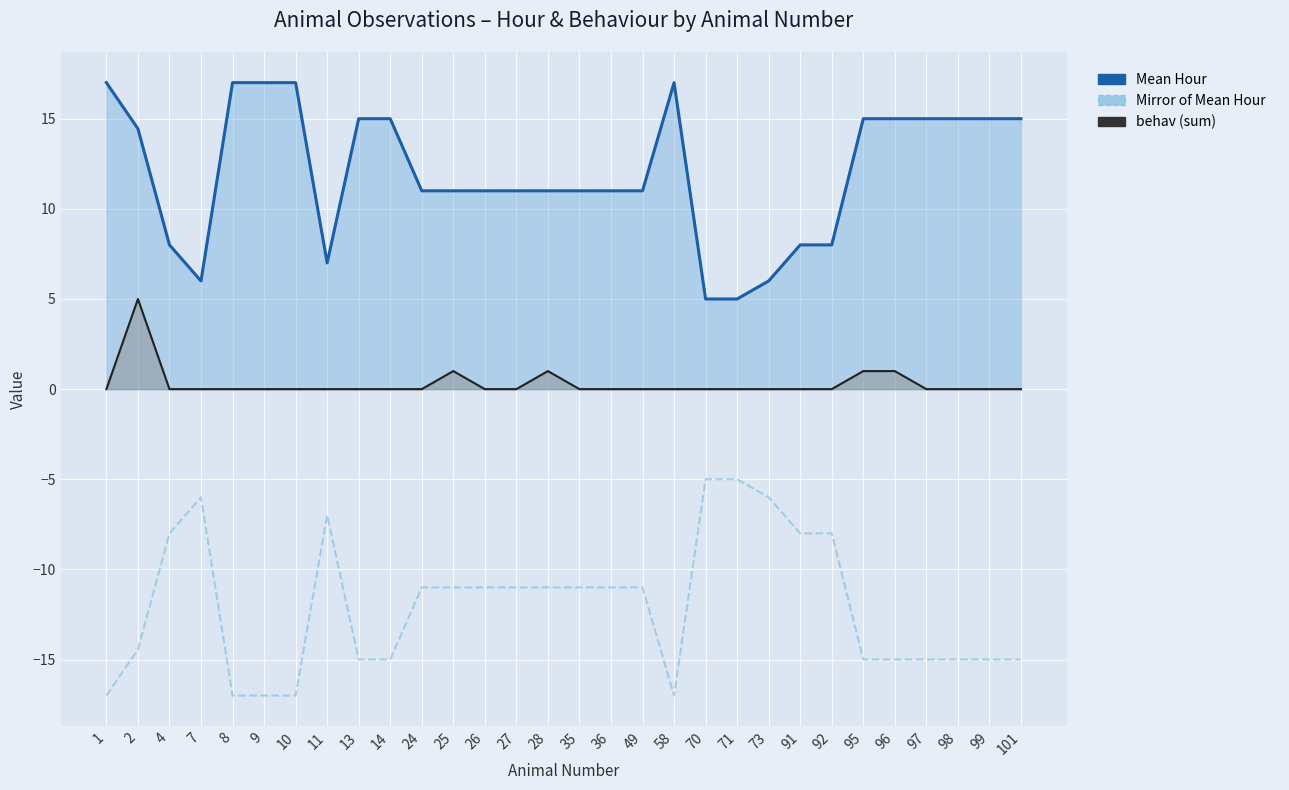

Which series has the largest total across all categories?

Mean Hour